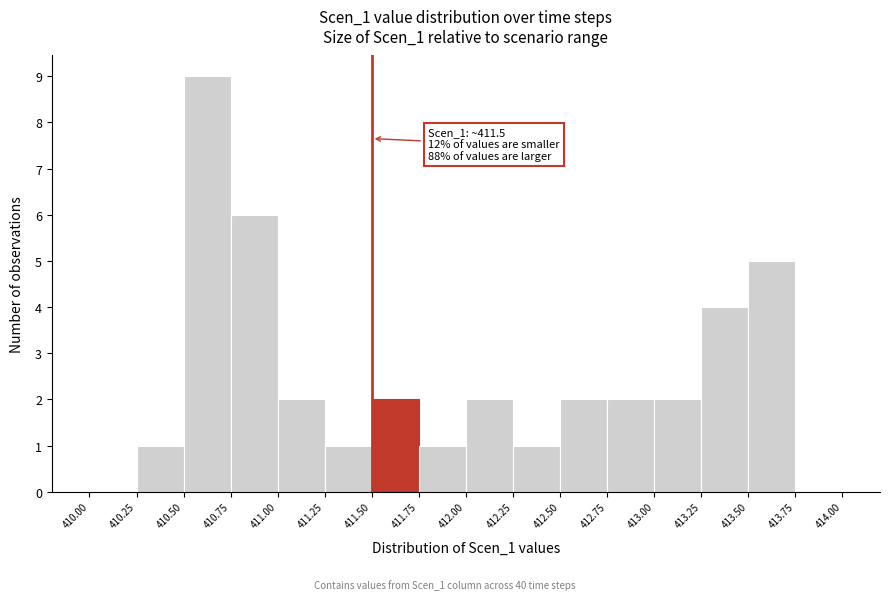

Over which range of the x-axis is the bar tallest?

410.50 to 410.75